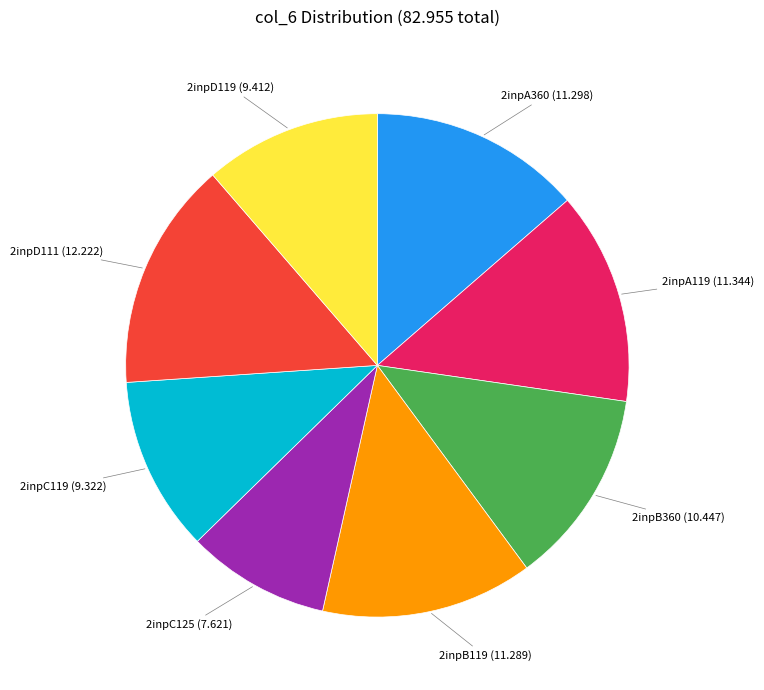

Is there any slice that represents more than half of the pie?

No